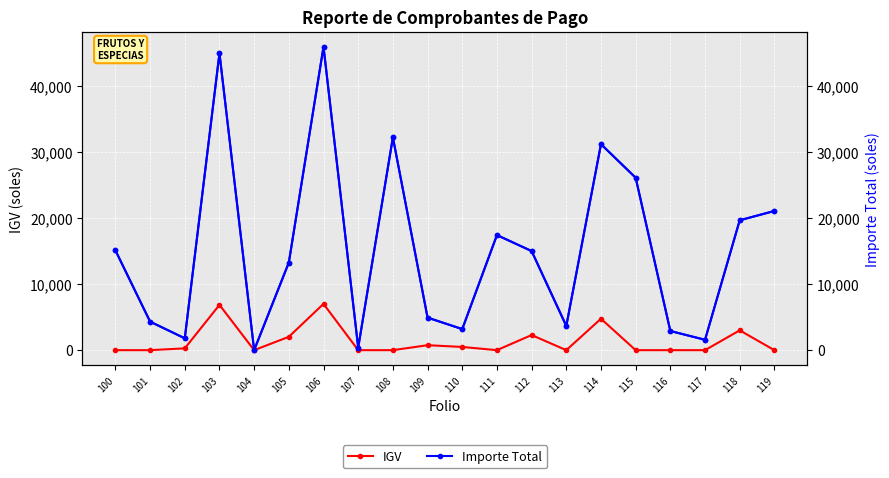

Reading left to right, what are all the values shown in this chart?

IGV: 100=0.0	101=0.0	102=274.3	103=6867.1	104=0.0	105=2026.2	106=7016.6	107=0.0	108=0.0	109=752.8	110=487.4	111=0.0	112=2292.2	113=0.0	114=4764.0	115=0.0	116=0.0	117=0.0	118=3003.9	119=0.0
Importe Total: 100=15134.0	101=4324.0	102=1797.9	103=45017.6	104=0.0	105=13282.9	106=45997.4	107=380.0	108=32264.0	109=4935.0	110=3195.0	111=17448.1	112=15026.8	113=3672.0	114=31230.6	115=26143.0	116=2904.0	117=1571.5	118=19692.1	119=21104.5
Importe Total (right): 100=15134.0	101=4324.0	102=1797.9	103=45017.6	104=0.0	105=13282.9	106=45997.4	107=380.0	108=32264.0	109=4935.0	110=3195.0	111=17448.1	112=15026.8	113=3672.0	114=31230.6	115=26143.0	116=2904.0	117=1571.5	118=19692.1	119=21104.5